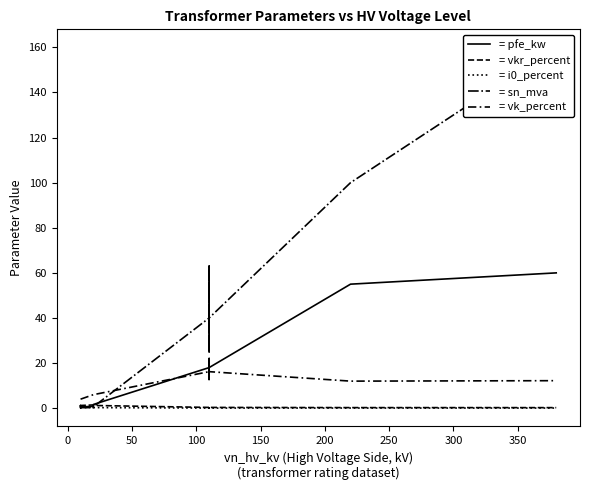

What is the sum of all = i0_percent values?

2.0